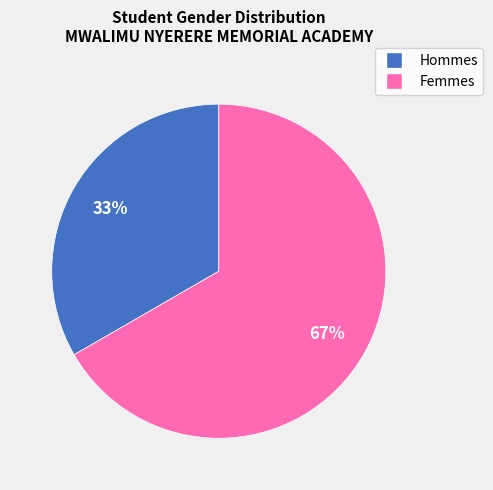

Is there a majority slice in this chart?

Yes